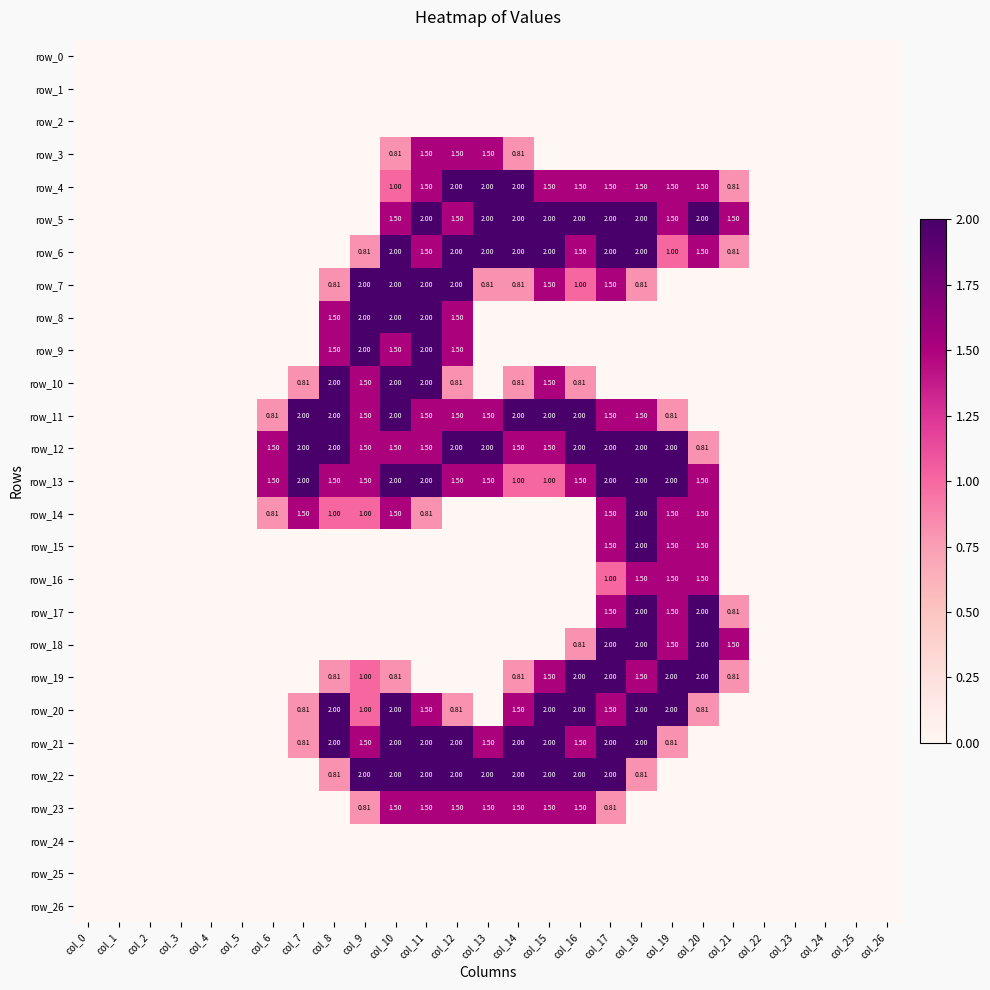

Count the number of data series in this chart.

27